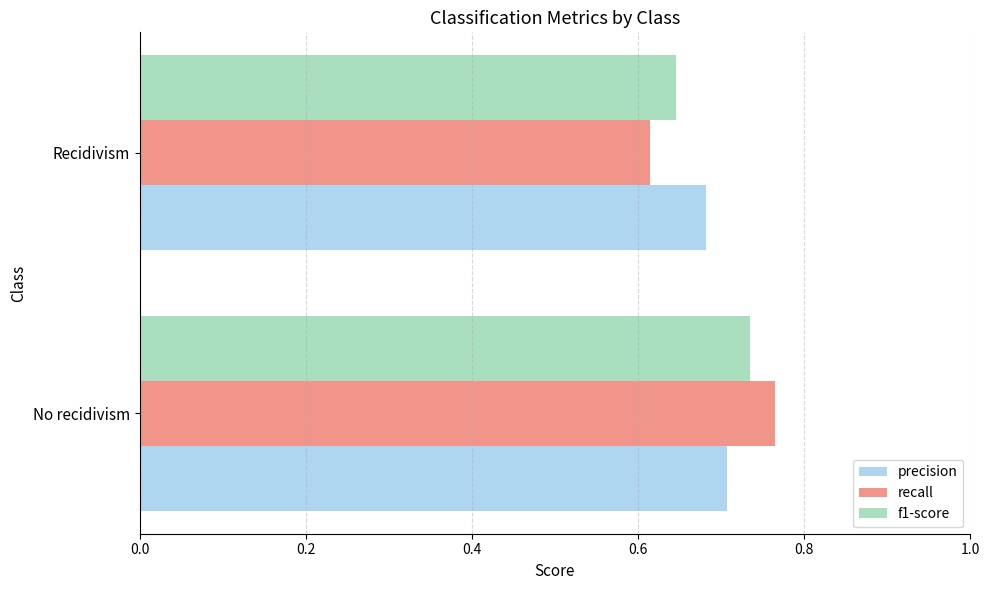

Which category has the highest value across all series?

No recidivism